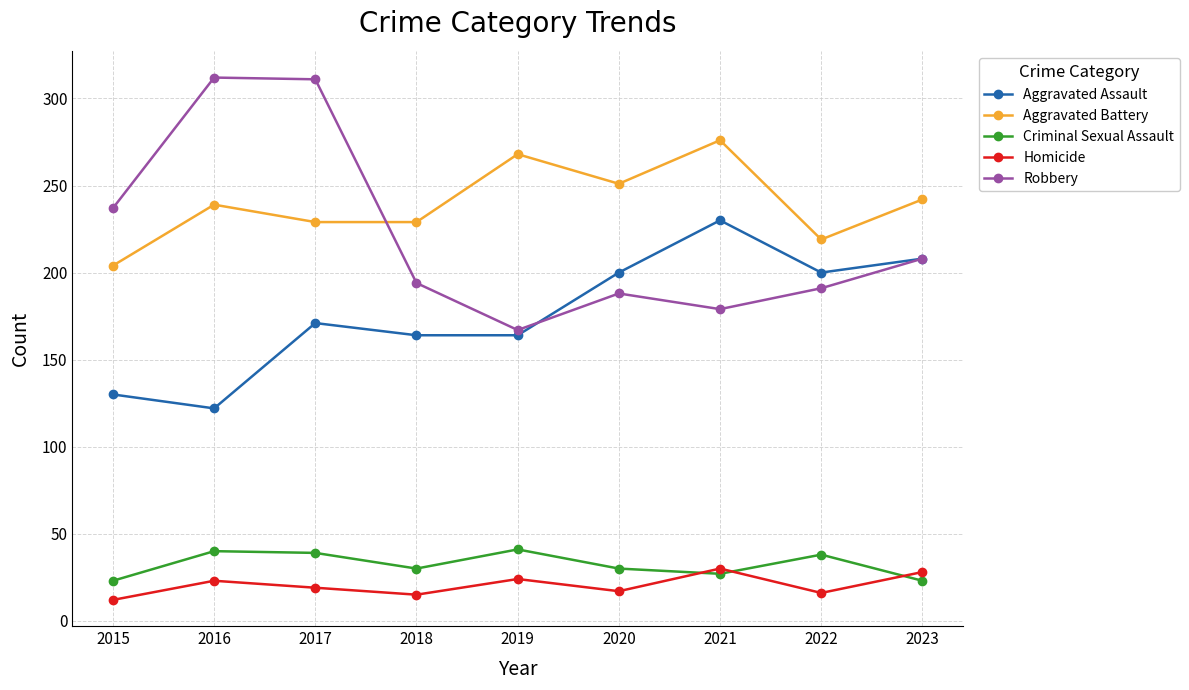

True or false: Aggravated Assault has more than 0 points higher than both neighbors.

True